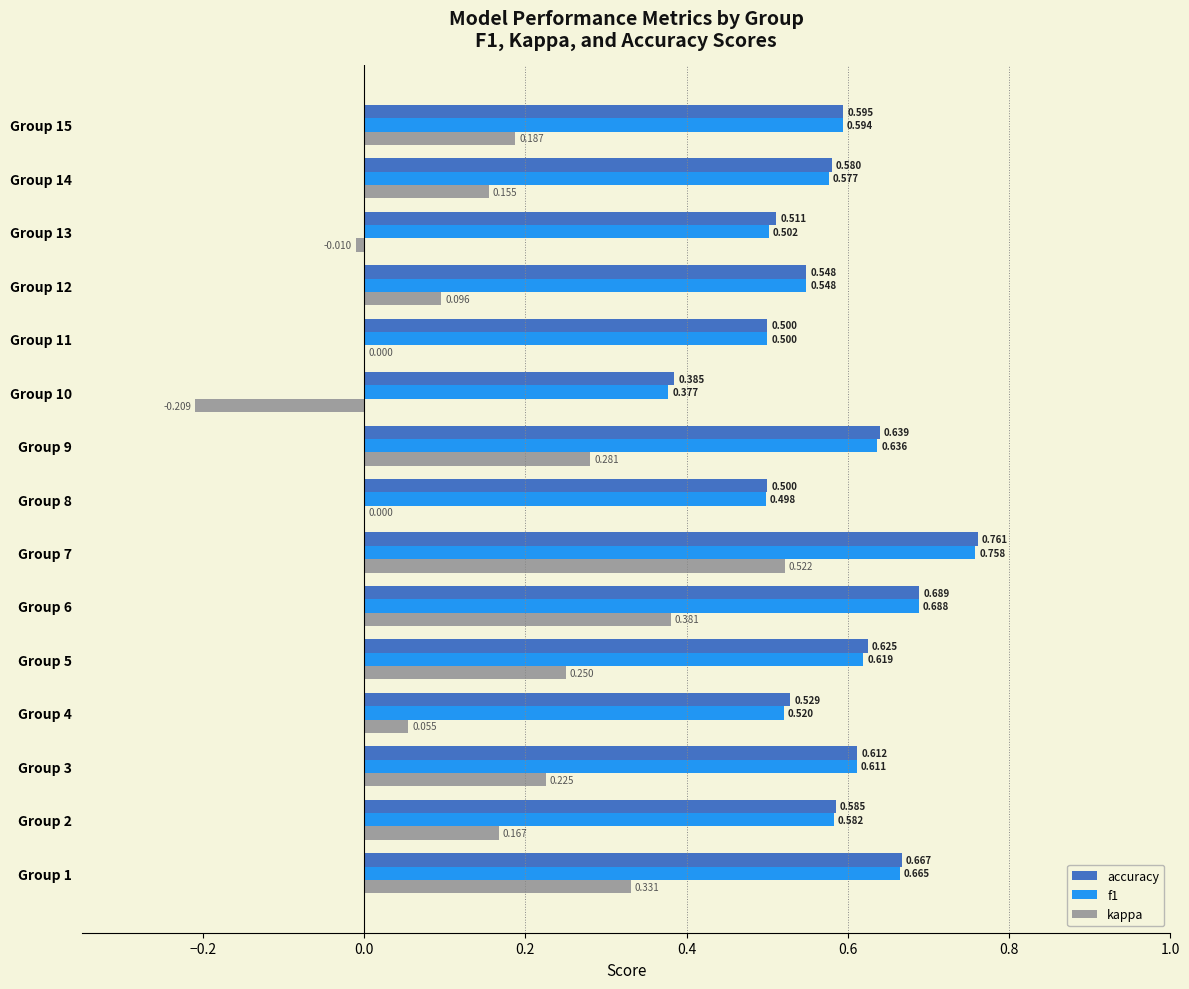

Which series changed the most between Group 7 and Group 10?

kappa